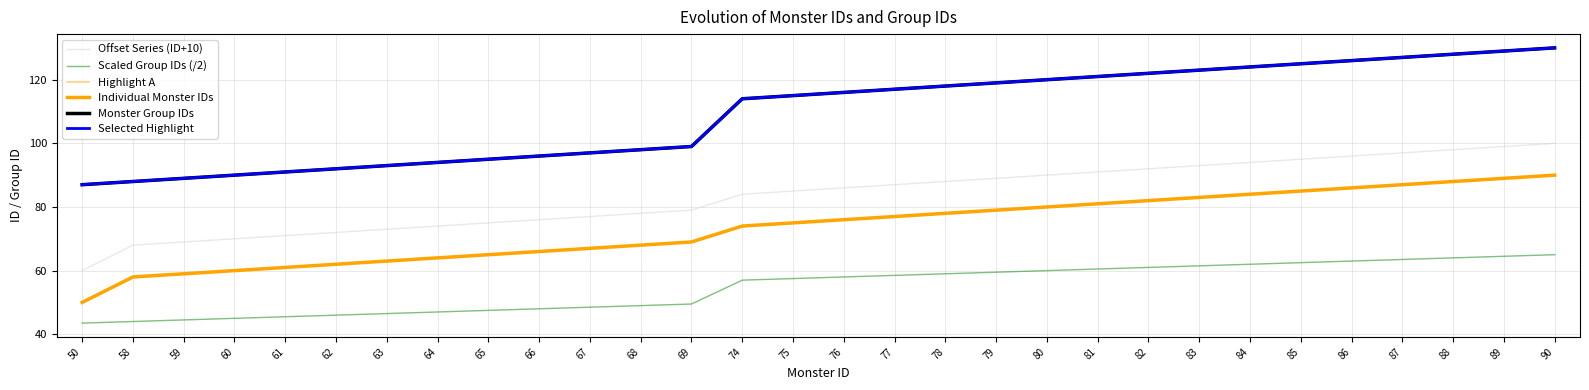

Does the chart display data point markers on the line(s)?

No